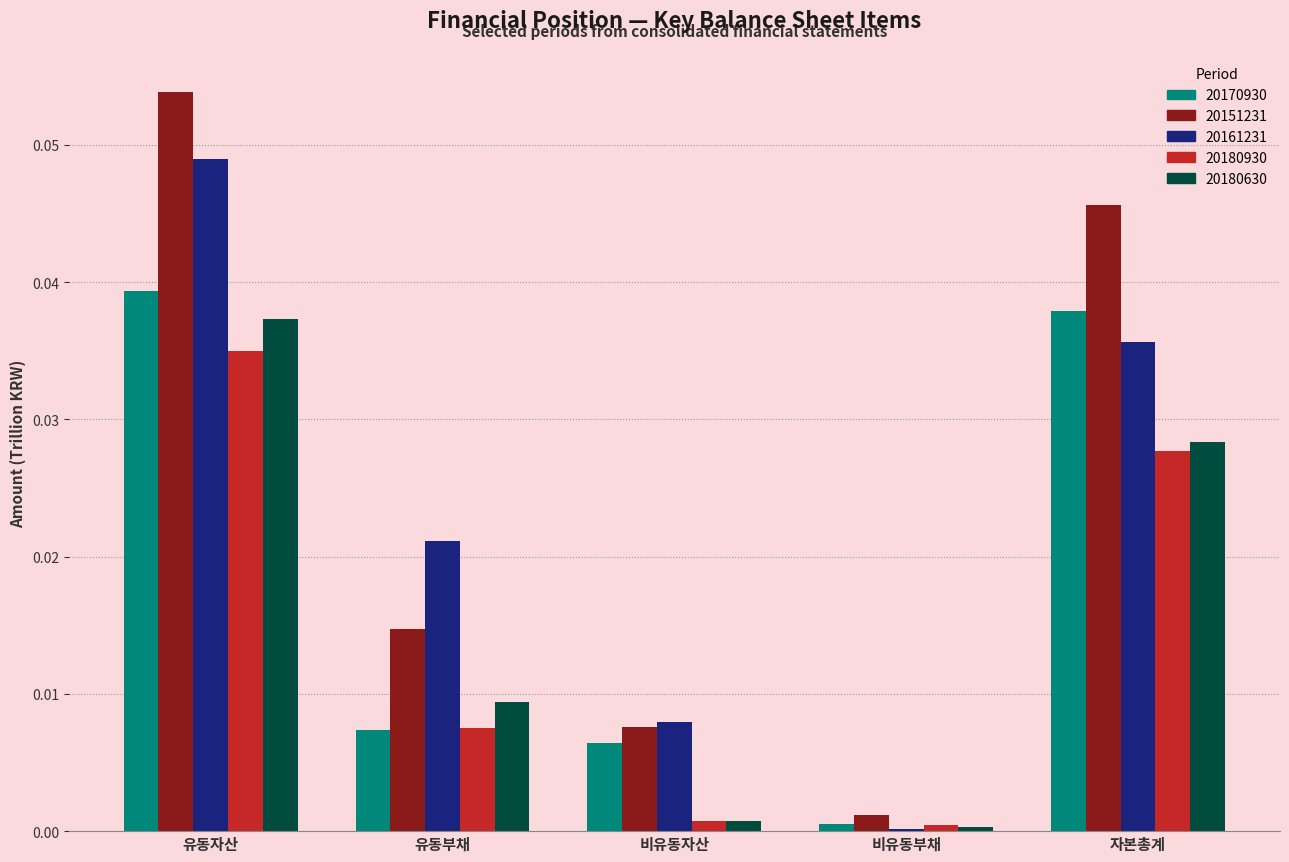

Is it true that 20170930 equals 0.0 at 유동자산?

True